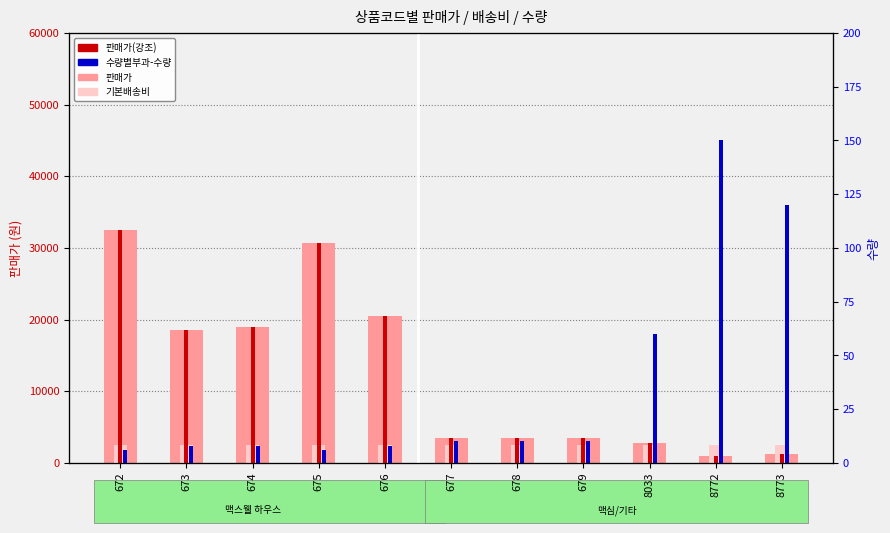

Which series changed the most between 673 and 674?

판매가